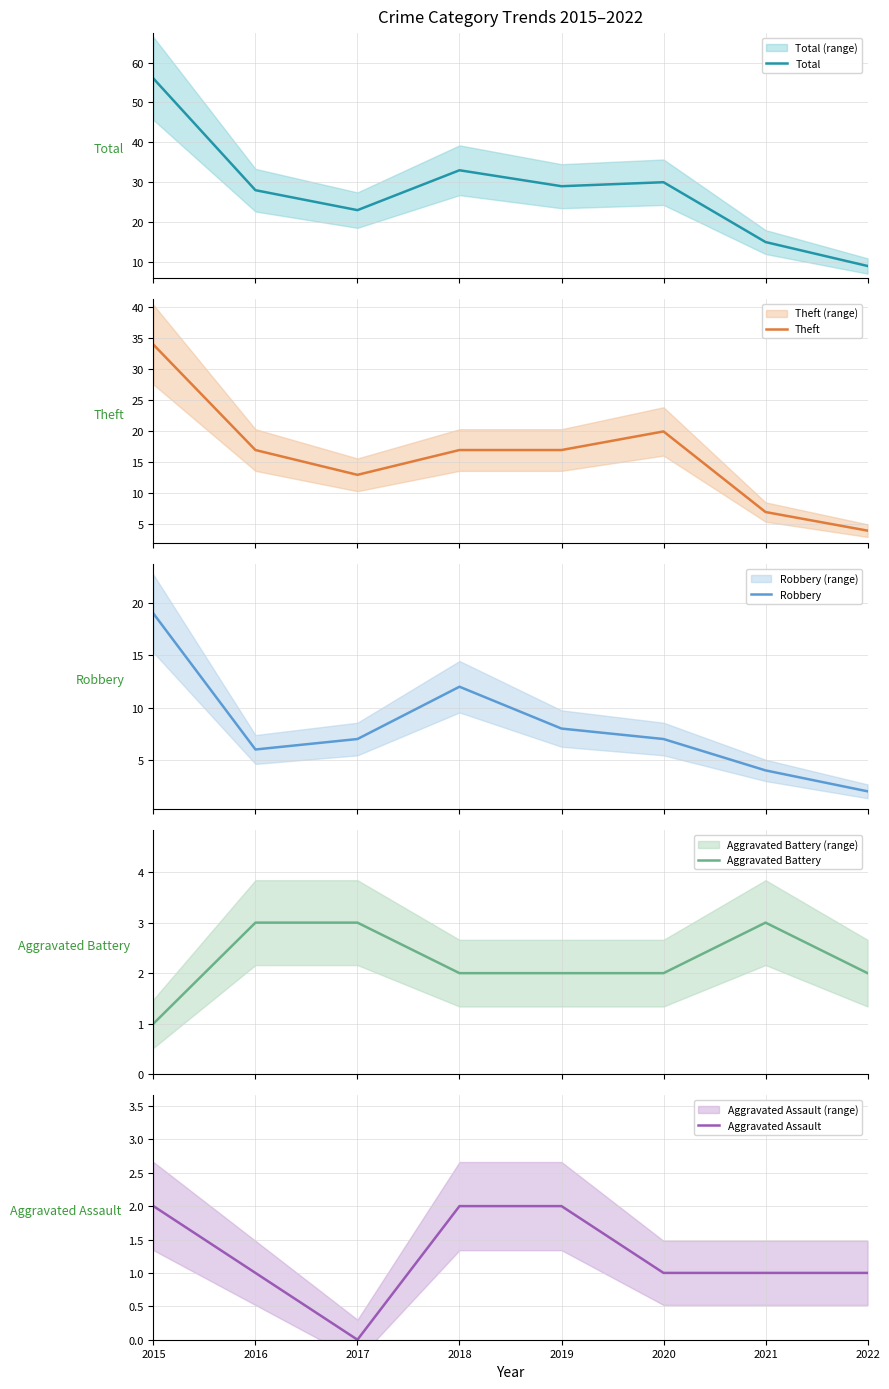

The value of Theft at 2017 is 19. True or false?

False